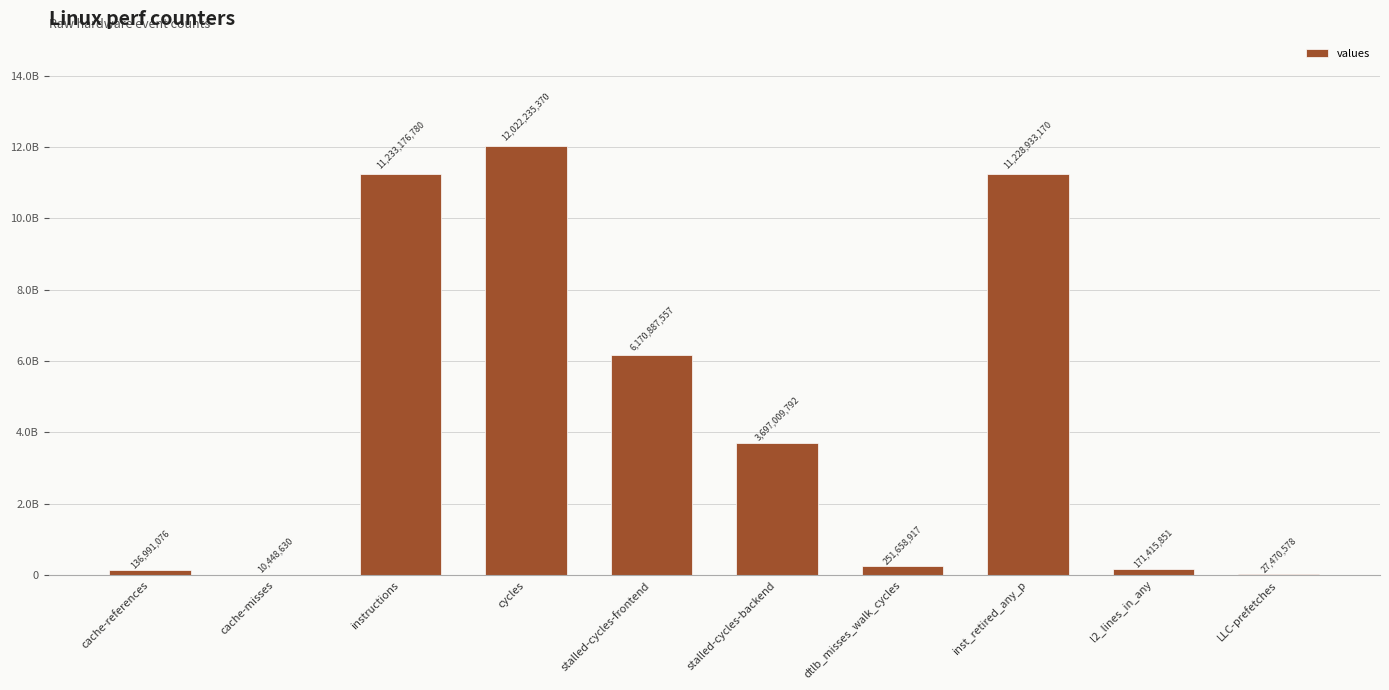

The value at LLC-prefetches is 27470578. True or false?

True